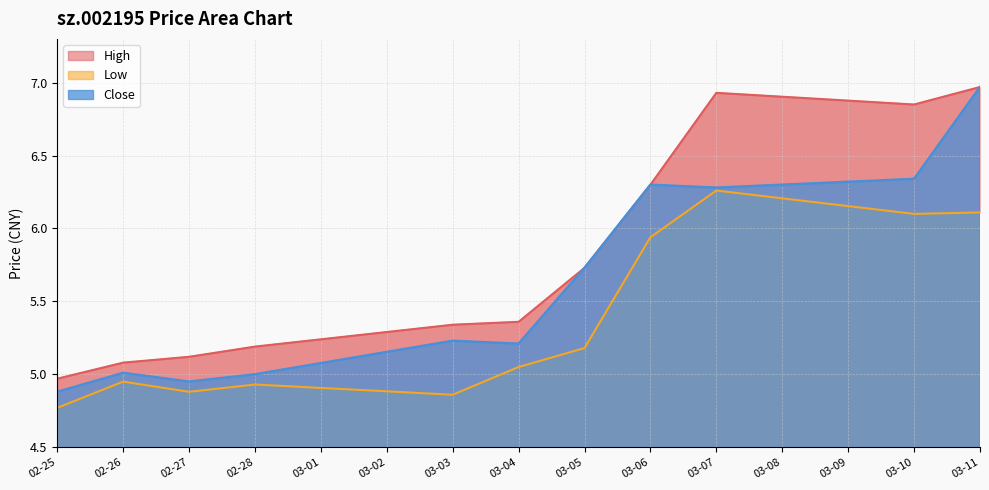

What is the difference between the second highest and second lowest values in the high series?

1.8